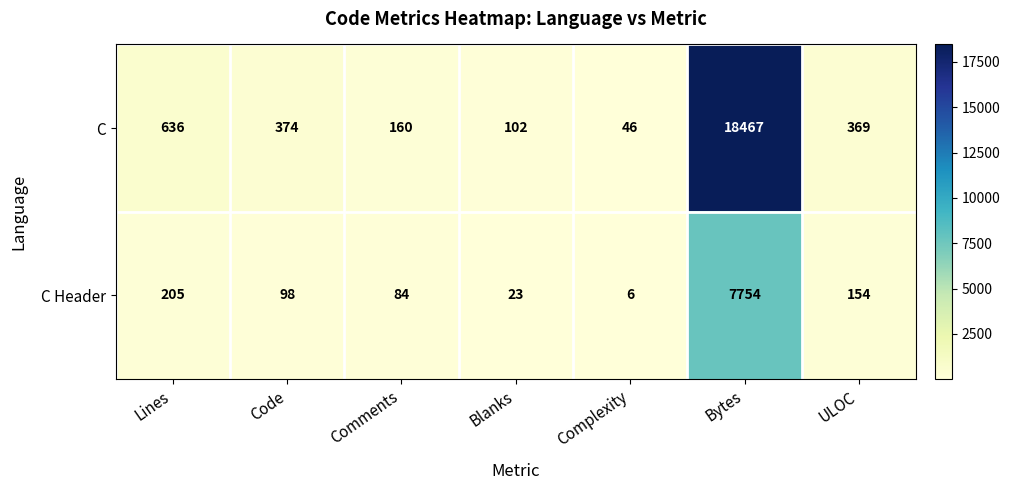

Which series has the largest range (max minus min)?

C